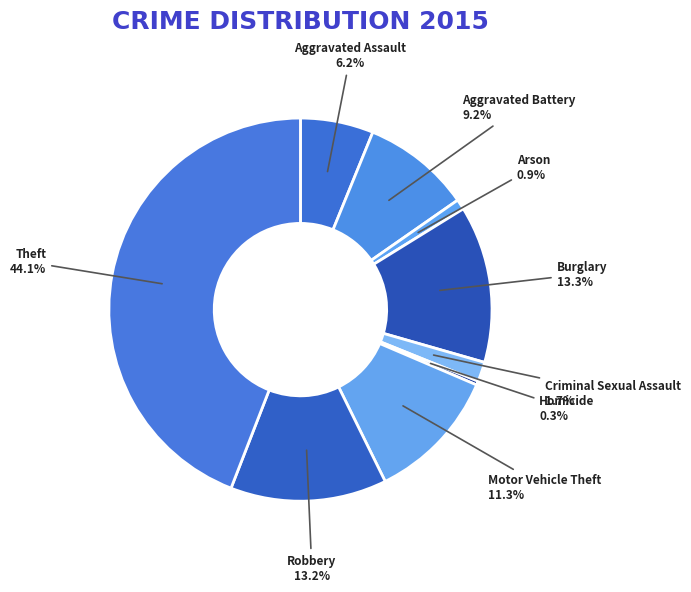

How much of the chart is everything except Motor Vehicle Theft?

88.7%